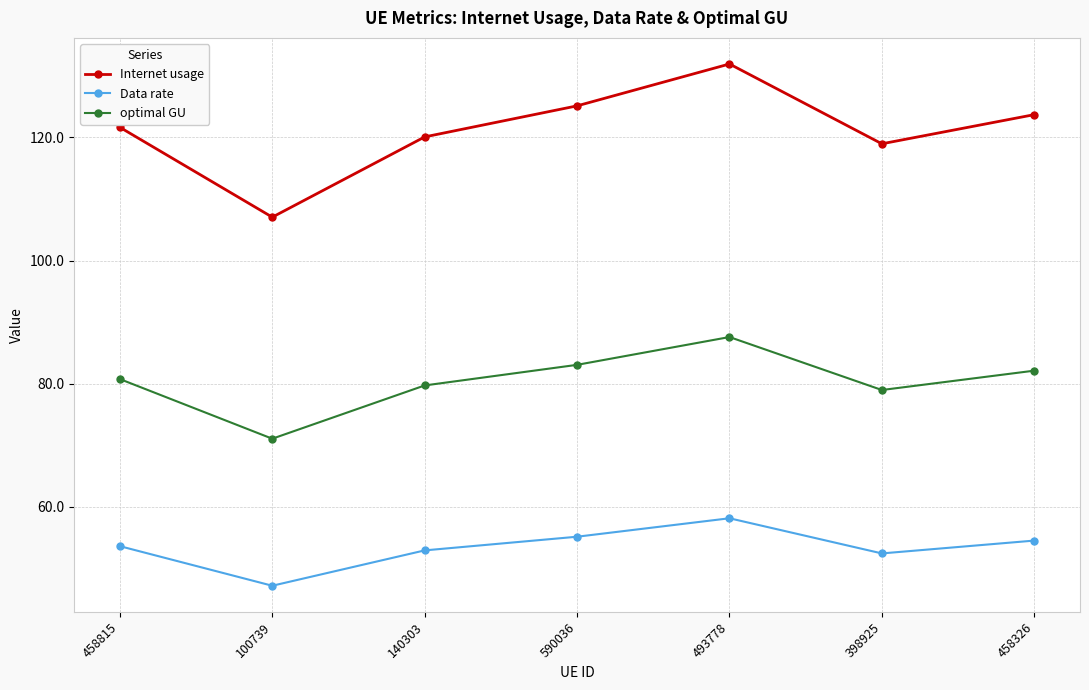

At which label does Data rate first exceed 53?

458815